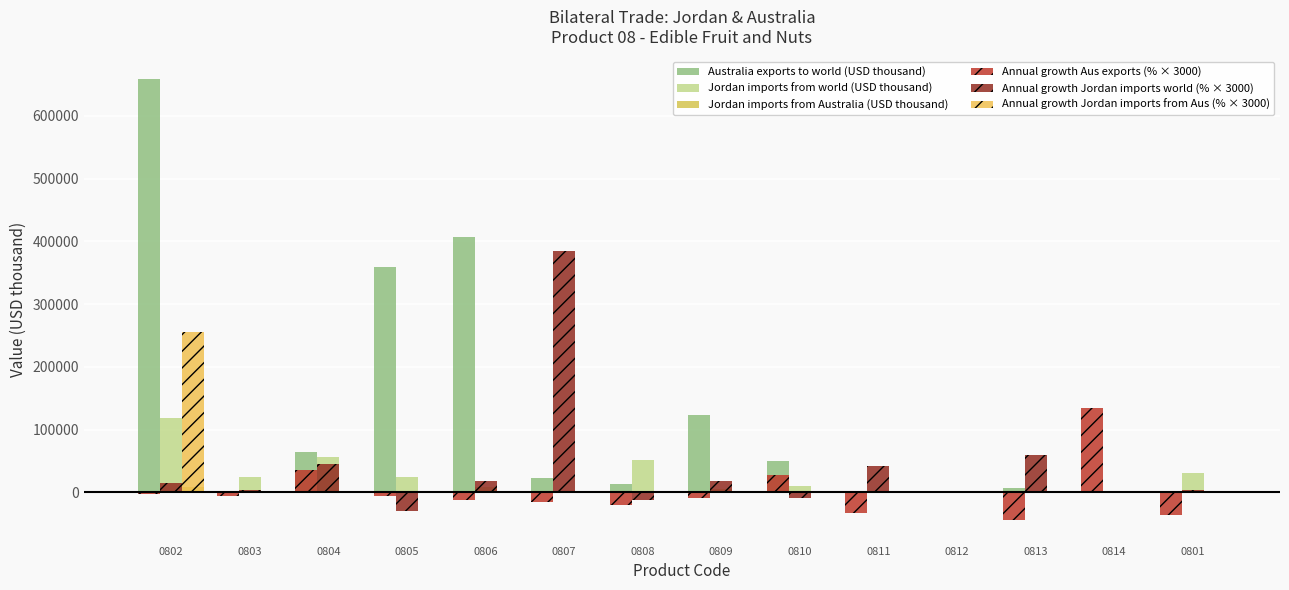

Which series has the largest total across all categories?

Australia exports to world (USD thousand)